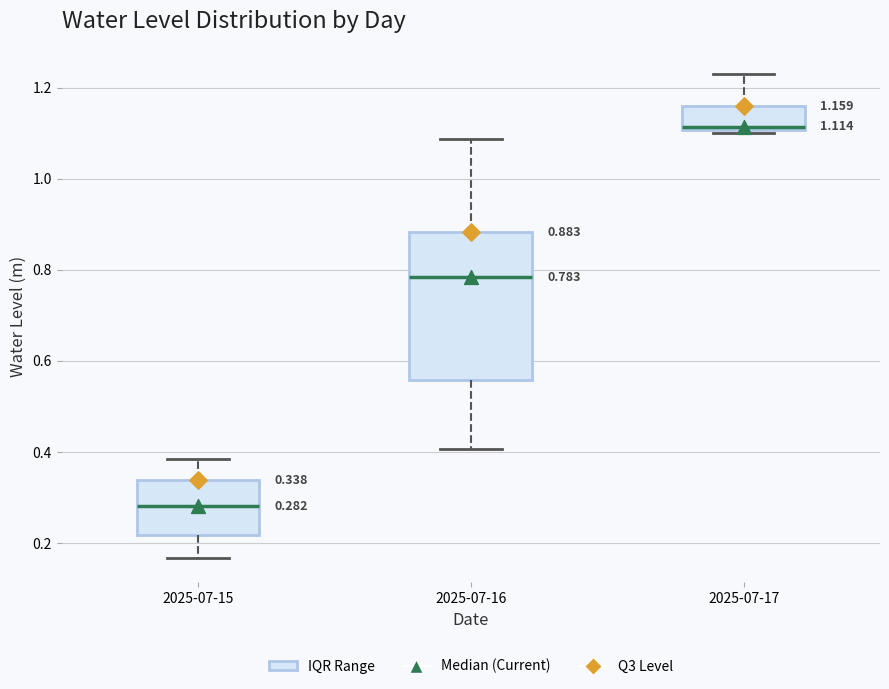

Which box has the lowest median line?

2025-07-15